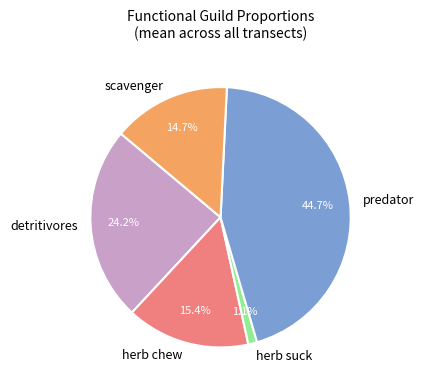

Between scavenger and herb chew, which is larger?

herb chew